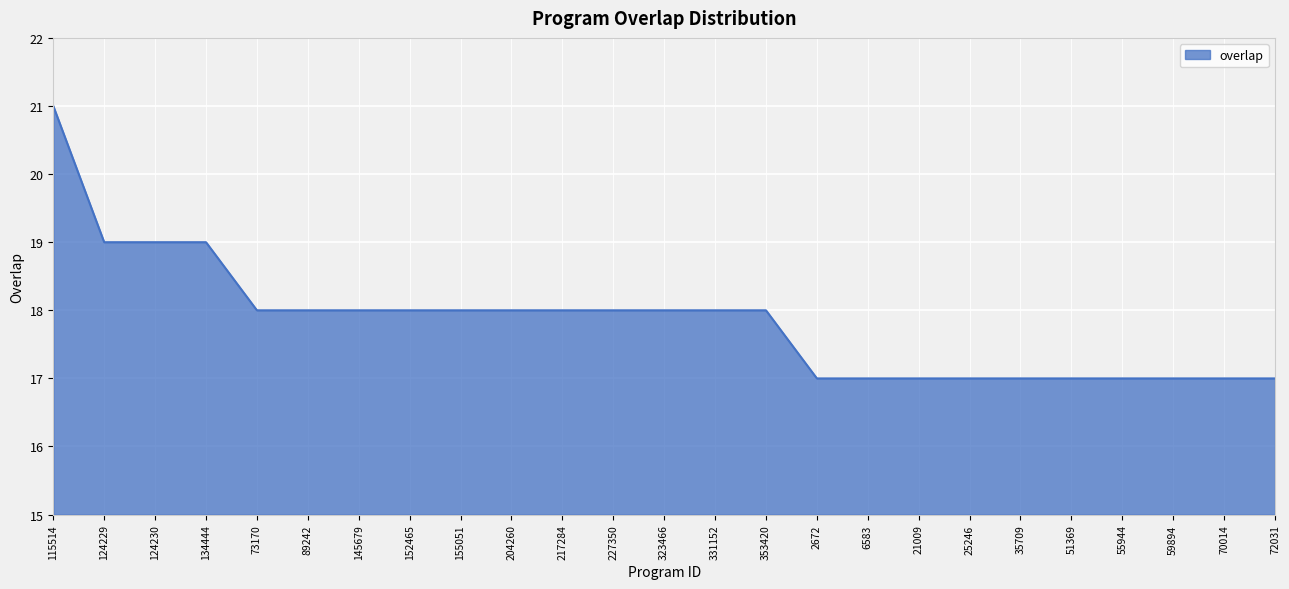

What position from the left is 55944?

22